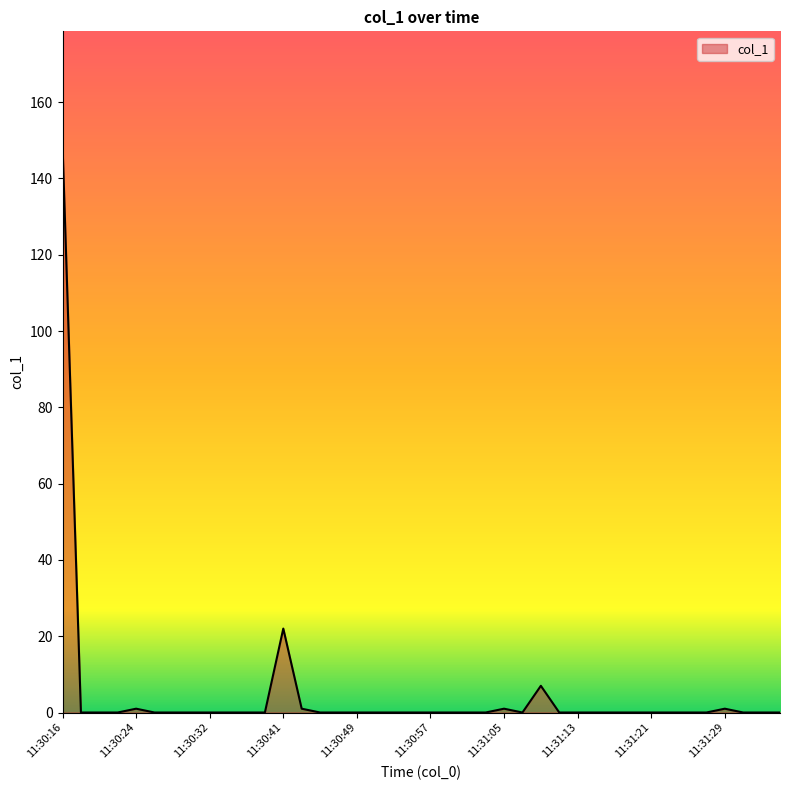

What is the maximum value shown in the chart?

148.8